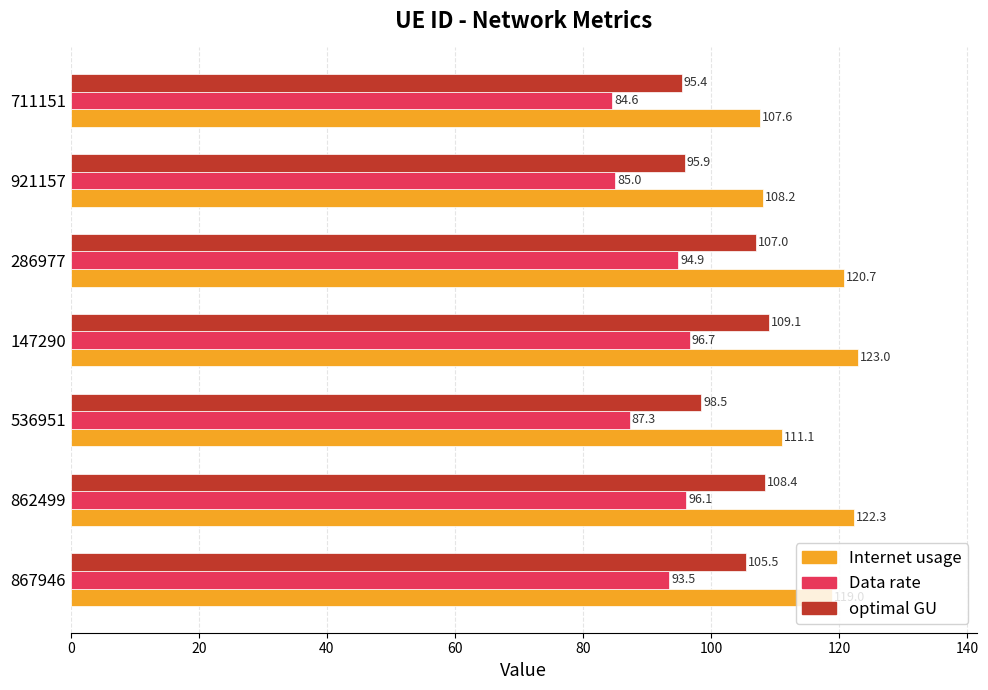

Rank the series by their average value, from highest to lowest.

Internet usage, optimal GU, Data rate